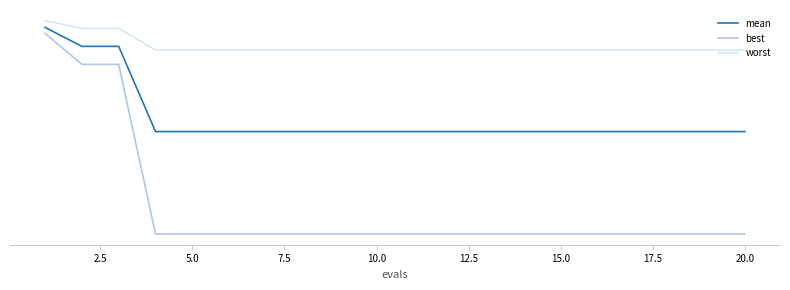

True or false: mean and best intersect in this chart.

False